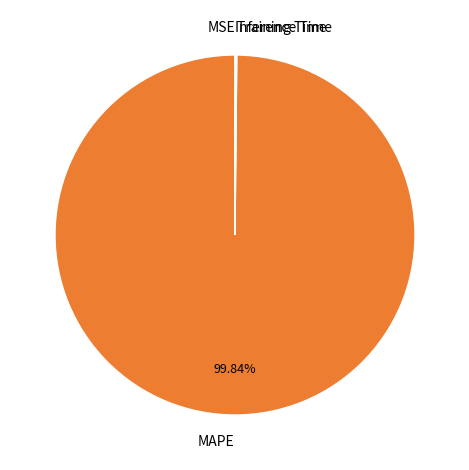

What is the largest slice in the pie chart?

MAPE